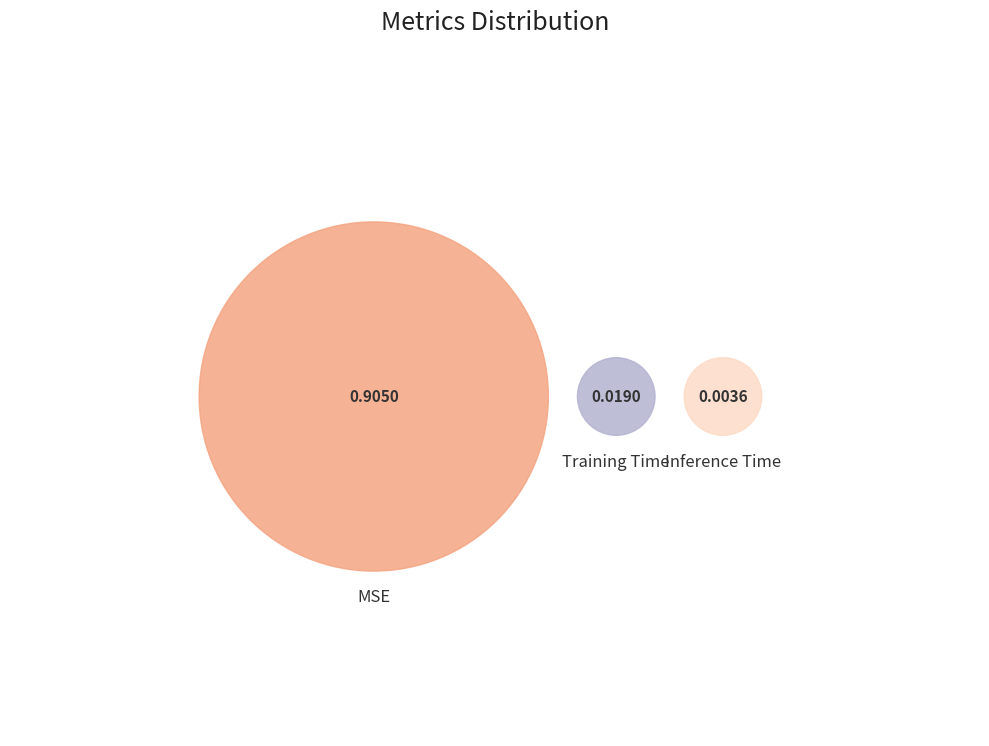

How many segments does this pie chart have?

3